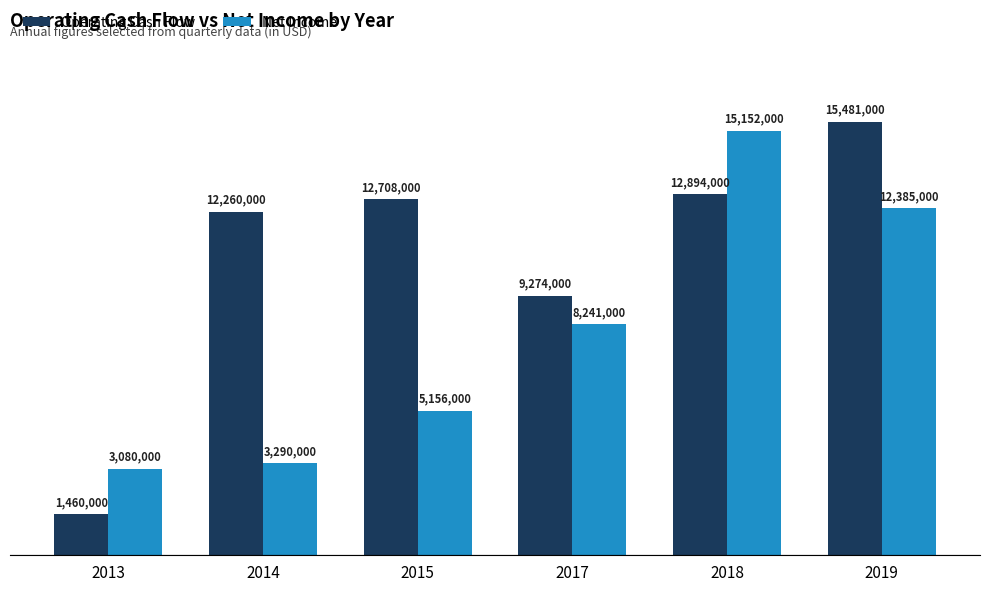

Reading left to right, transcribe all the data shown in this chart.

Operating Cash Flow: 1460000	12260000	12708000	9274000	12894000	15481000
Net Income: 3080000	3290000	5156000	8241000	15152000	12385000